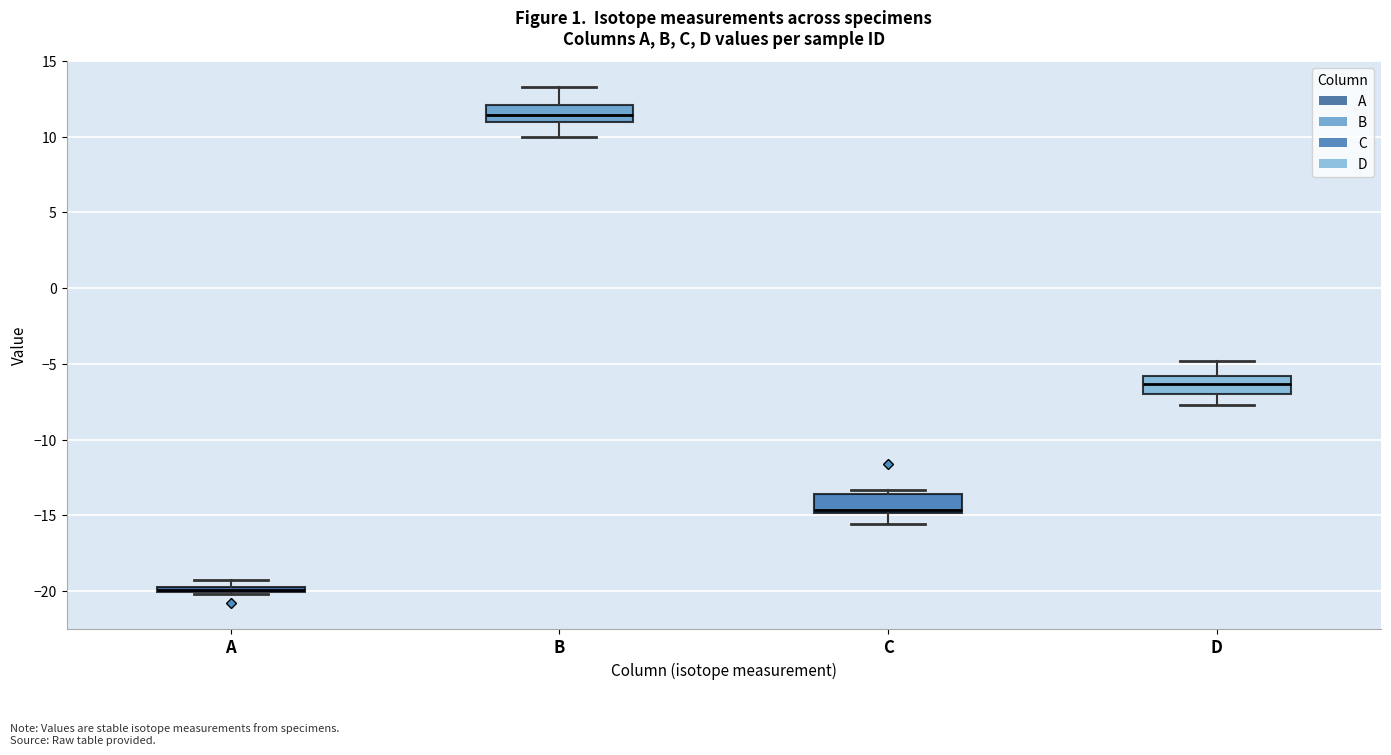

Where does the lower whisker of the box for D end on the y-axis? The values are not printed on the chart, so give them approximately, as read against the axis.

-7.5